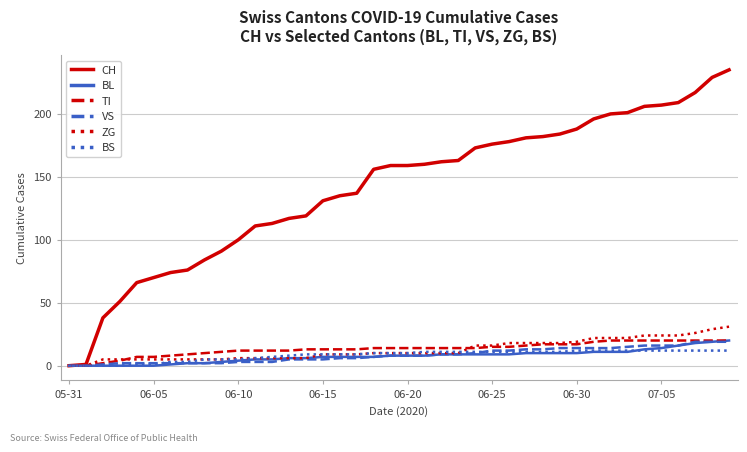

Which series has the largest range (max minus min)?

CH